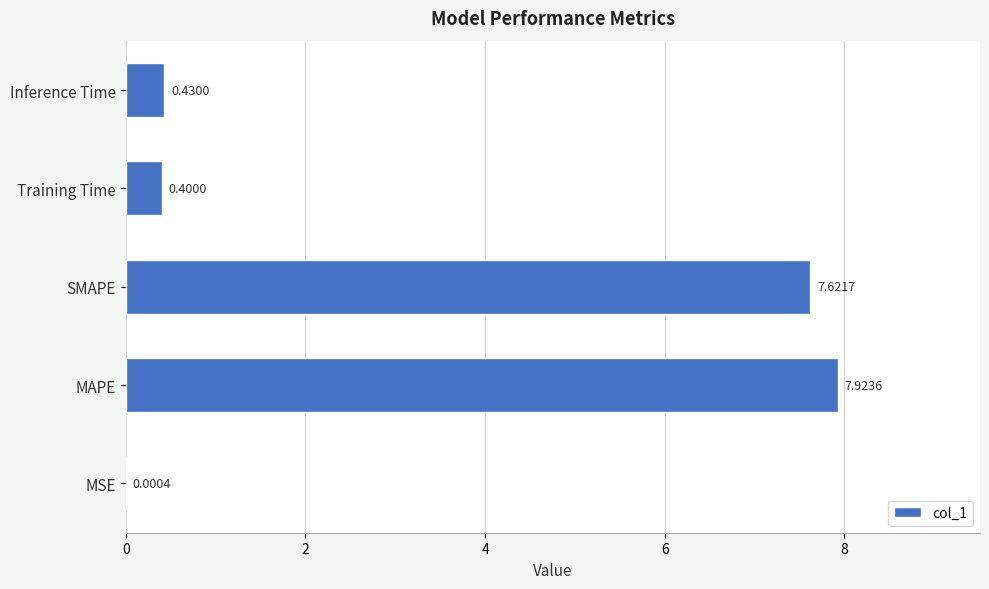

What is the sum of the values at Inference Time and MSE?

0.4